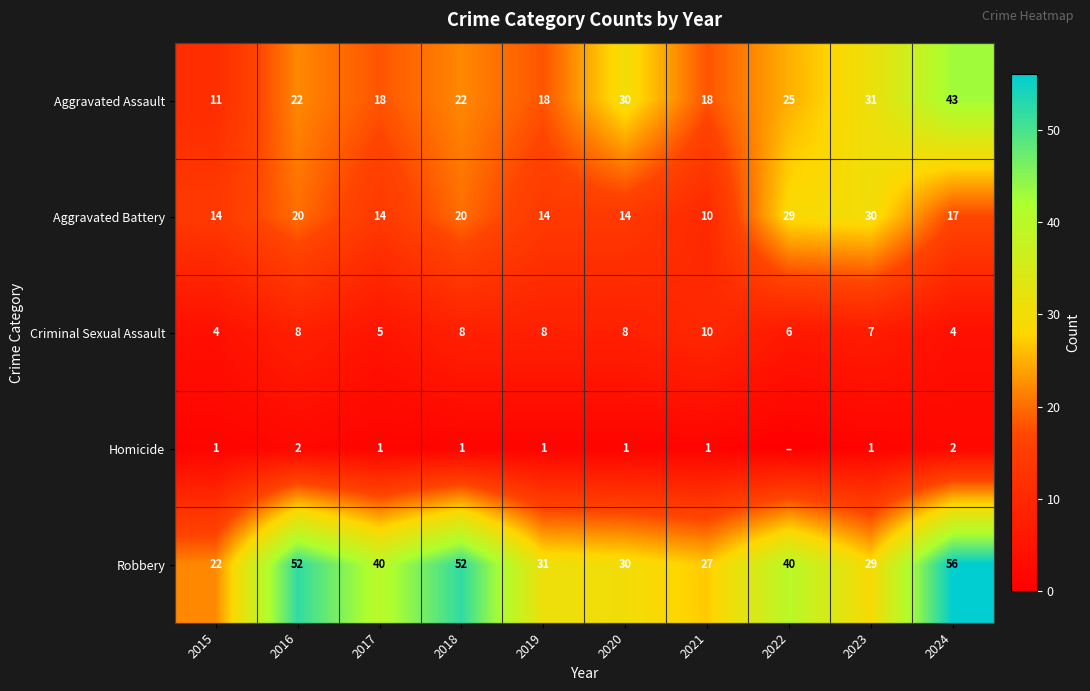

What is the average value of the Robbery series?

38